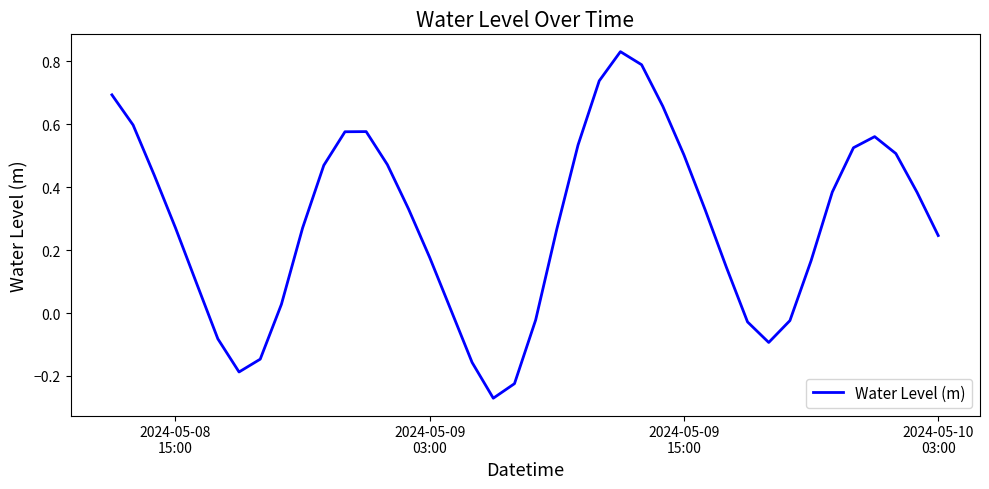

What is the difference between the maximum and minimum values?

1.1